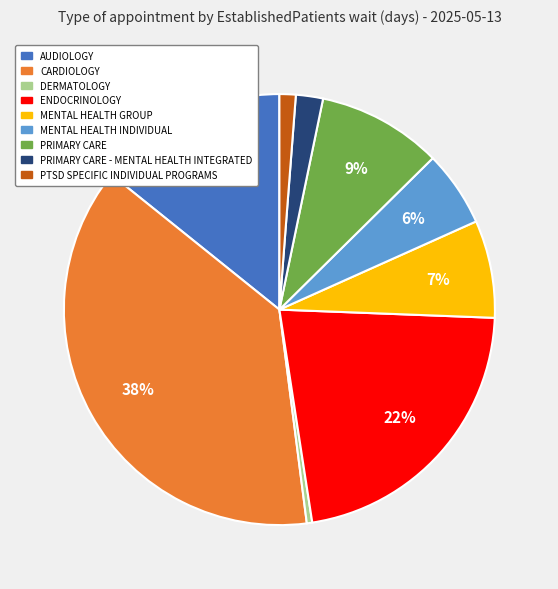

Which category has the smallest portion of the pie?

DERMATOLOGY